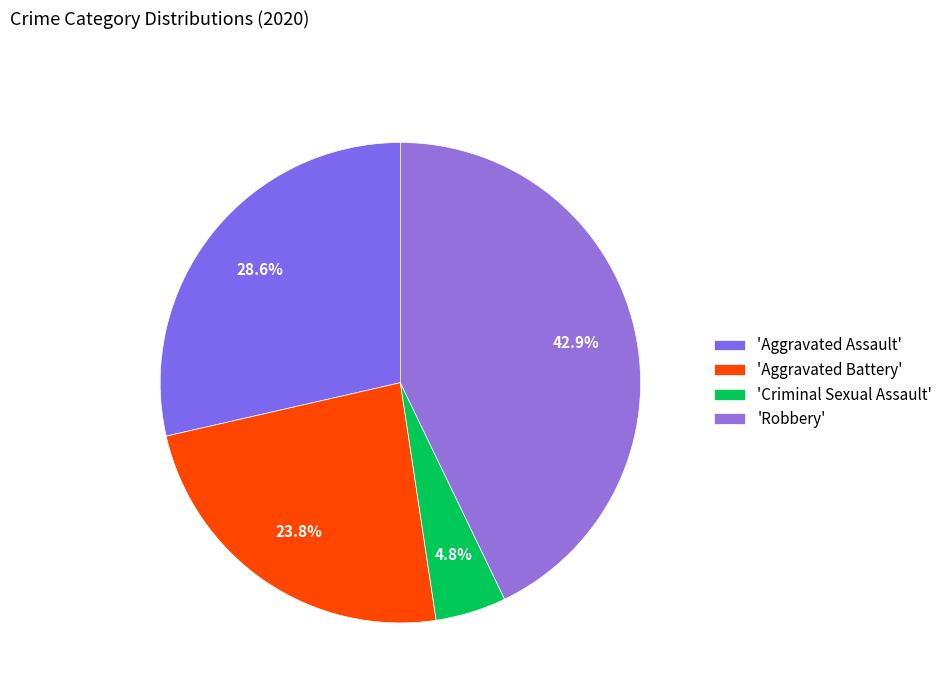

Count the number of slices in the pie.

4